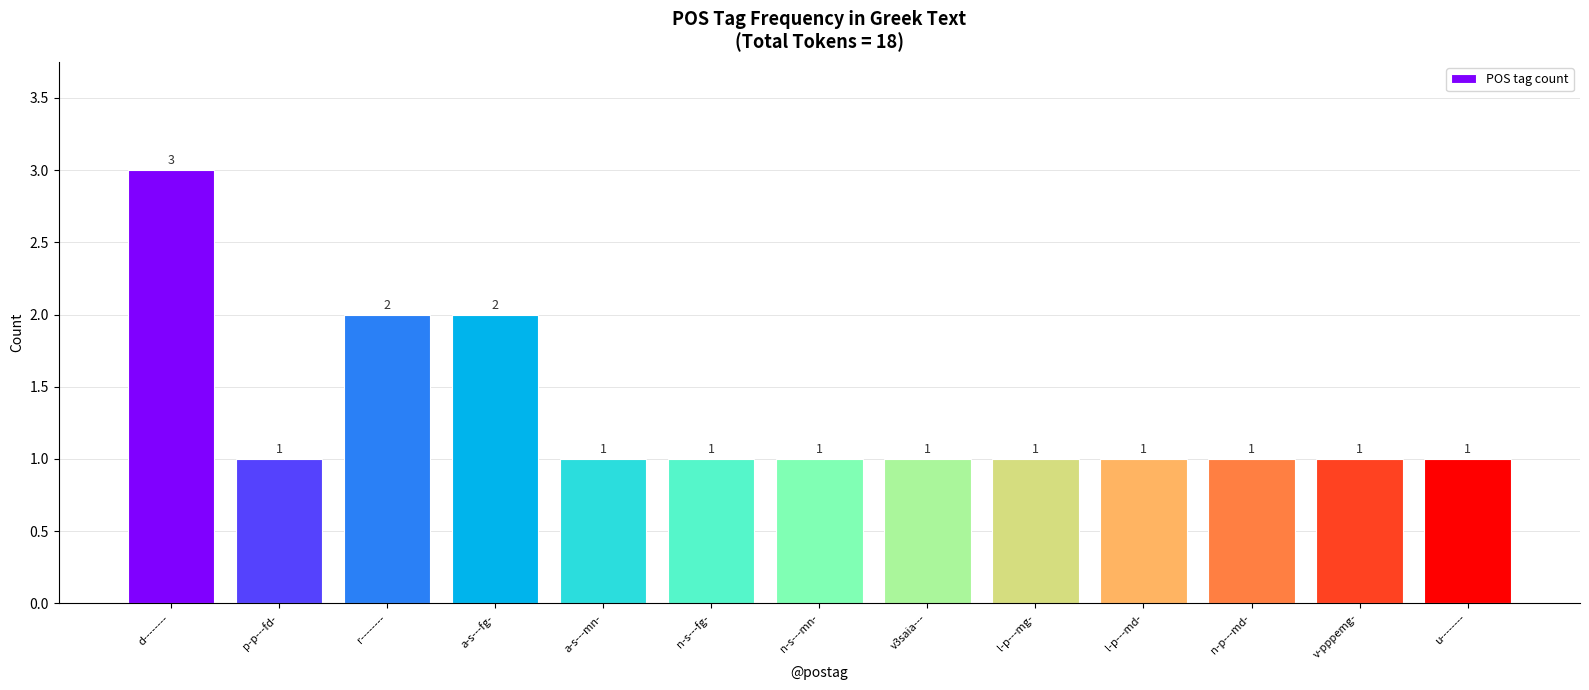

What is the label of the 3rd bar from the left?

r--------